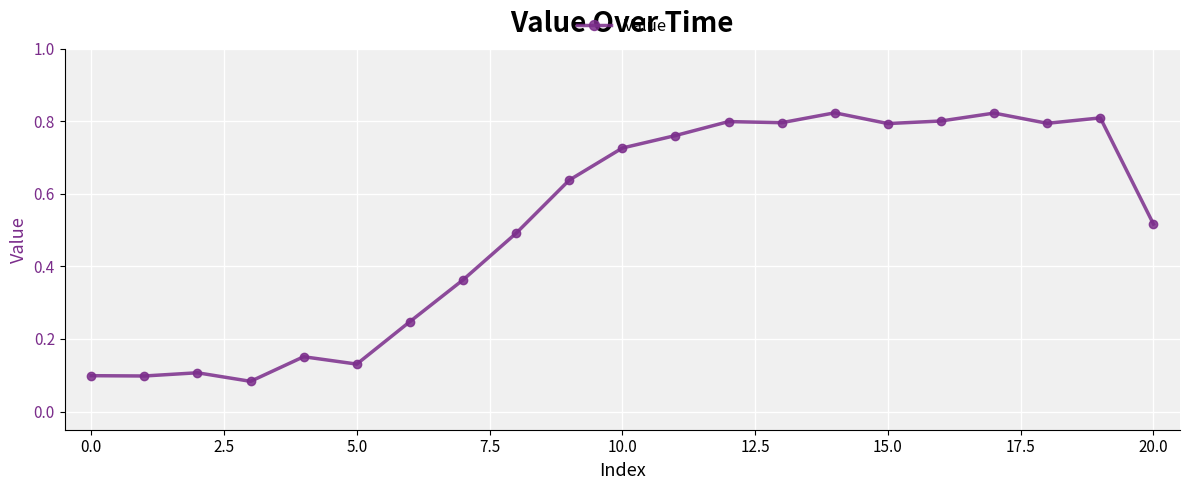

Is this an area chart (filled region under the line)?

No